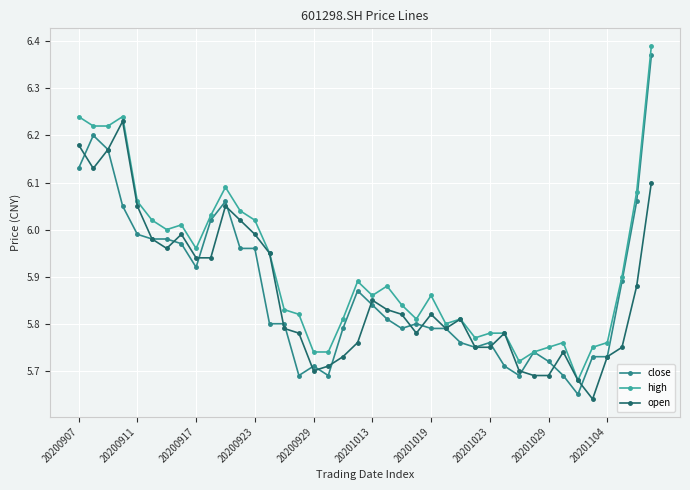

How many data points does each series have?

40